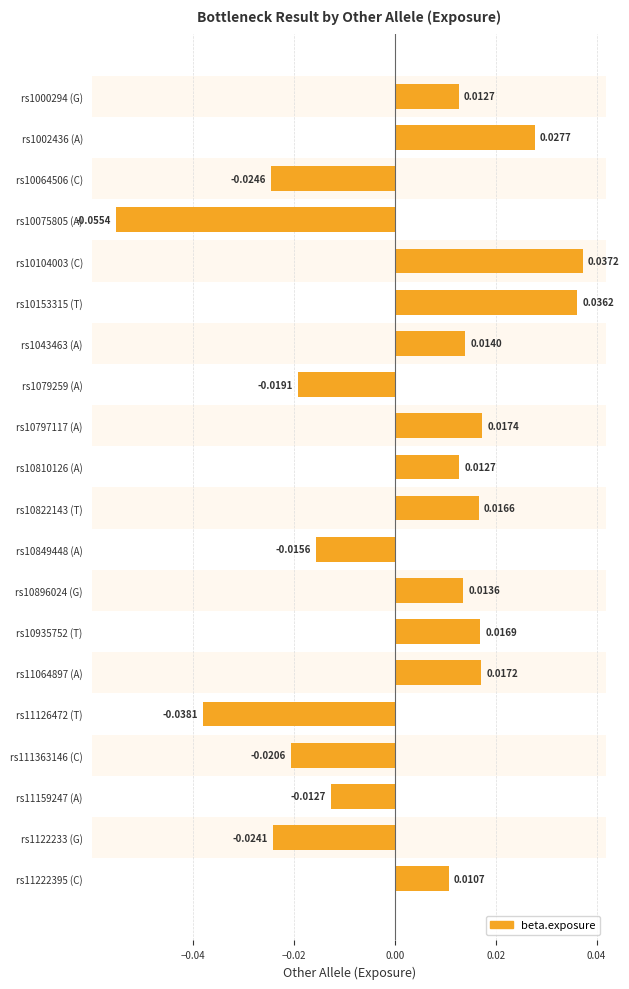

Which label corresponds to the largest value in the chart?

rs10104003 (C)